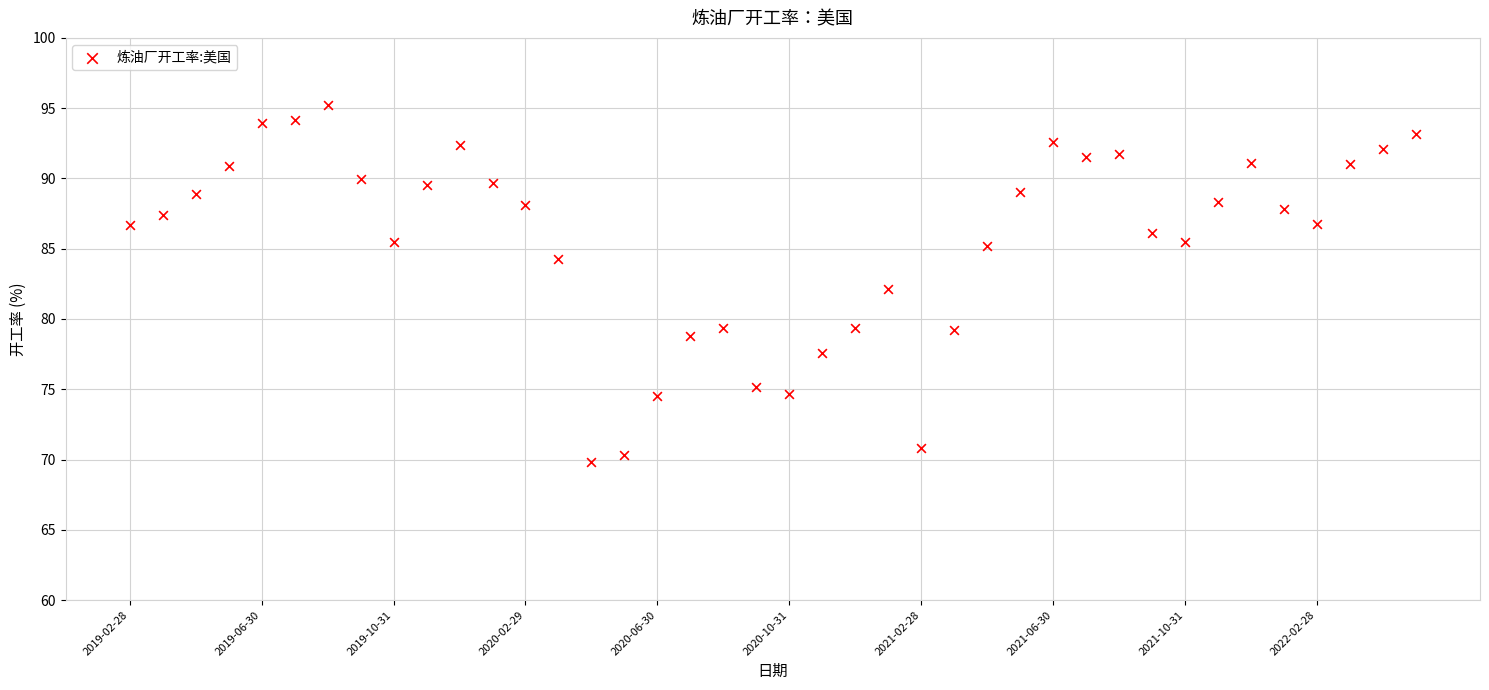

Count the number of points in this scatter plot.

40